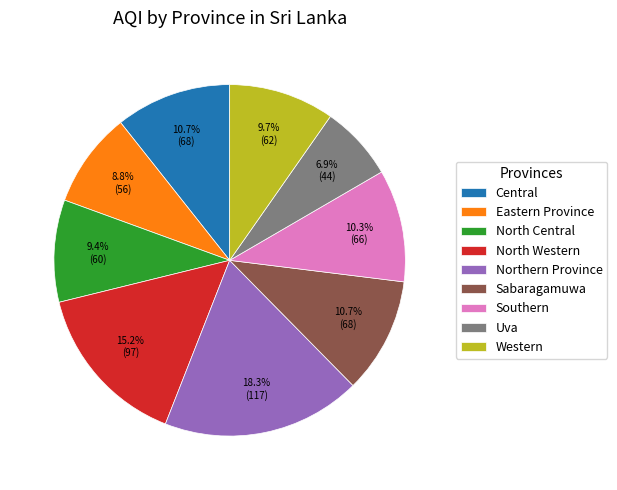

How much of the chart is everything except Western?

90.3%